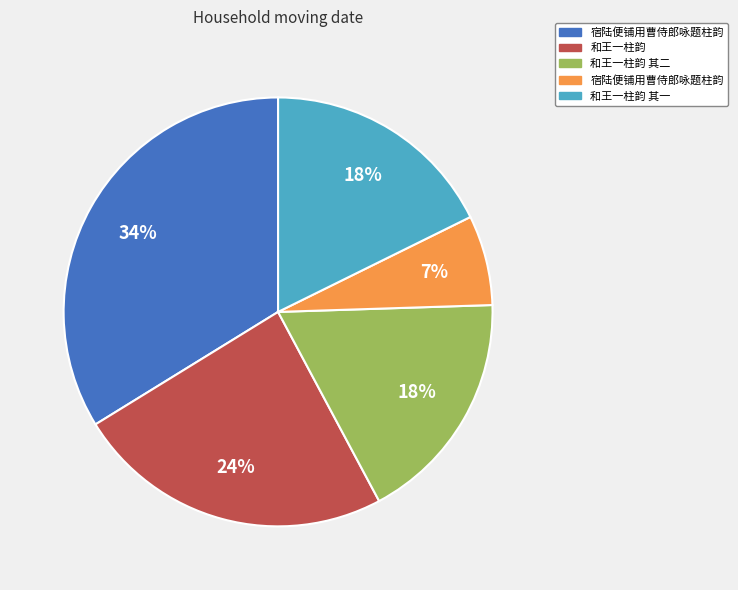

To the nearest percent, what is the average slice percentage?

20%